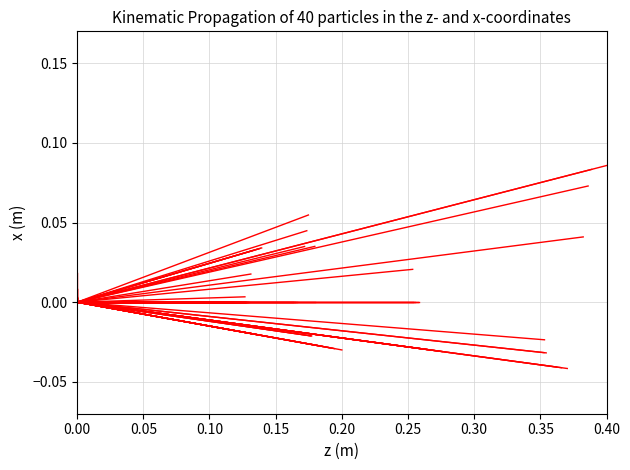

How many data points does each series have?

2